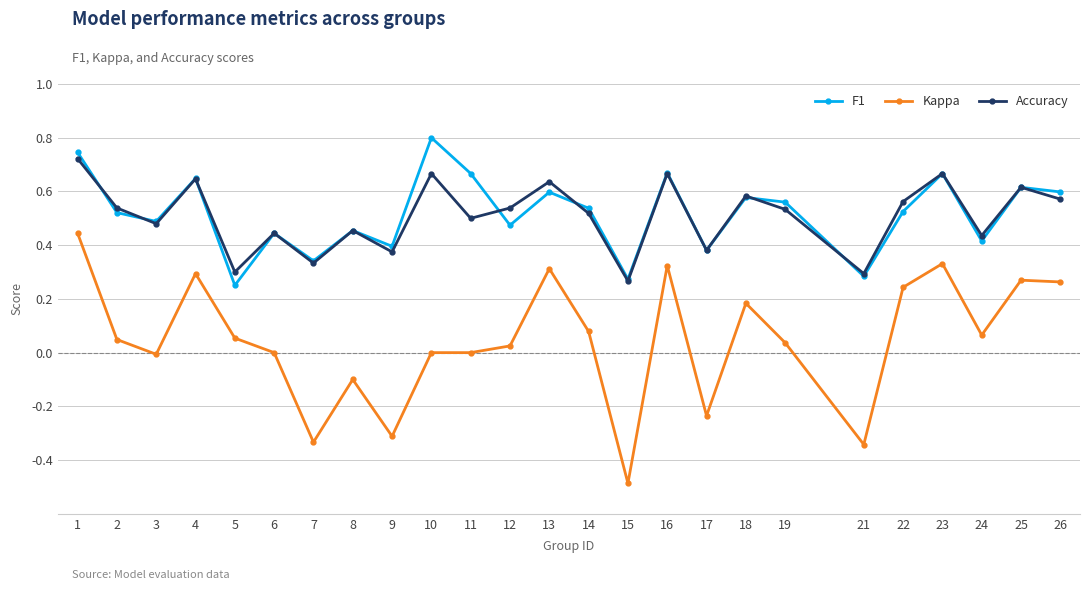

How many lines are shown in the chart?

3